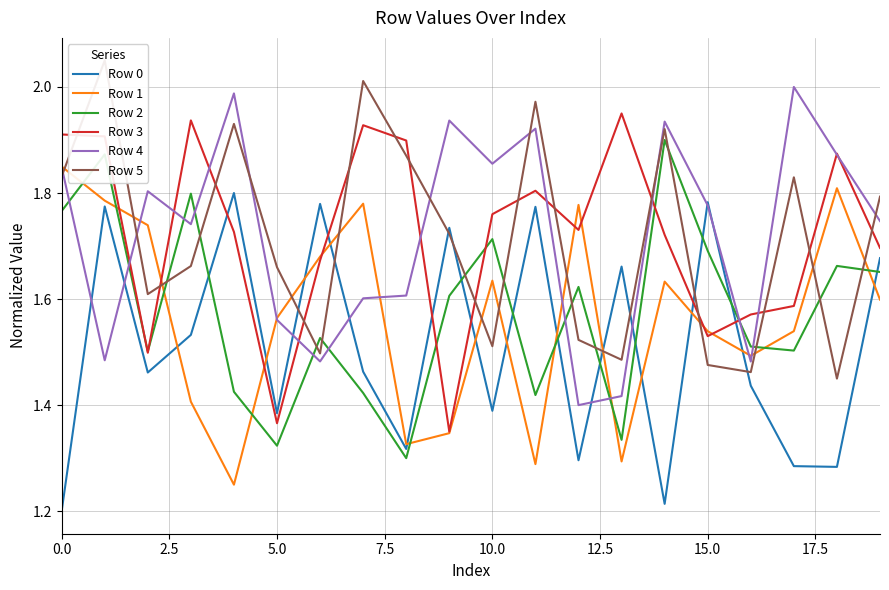

What is the label of the 10th point from the right?

10